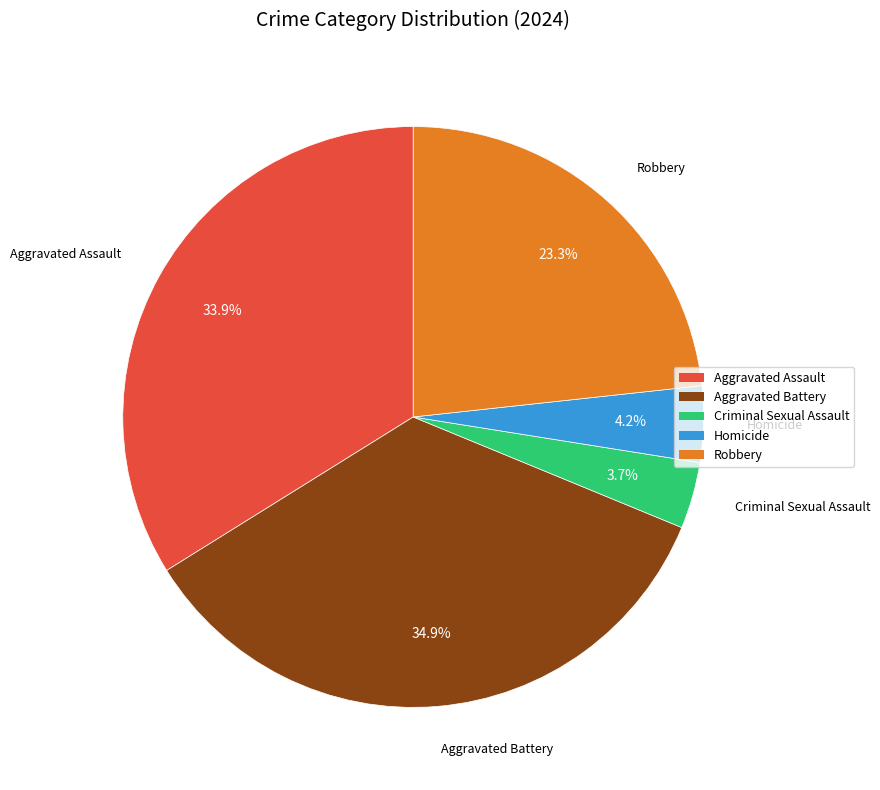

The Aggravated Assault slice represents 34% of the pie. True or false?

True